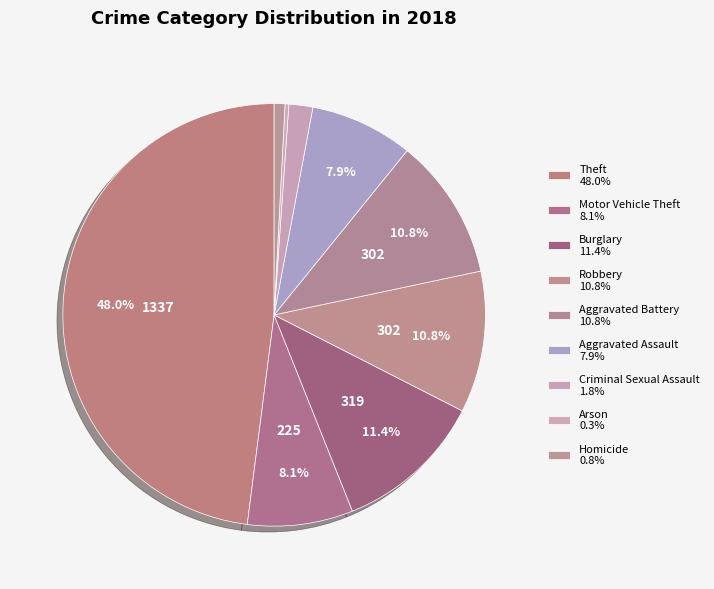

How many segments does this pie chart have?

9